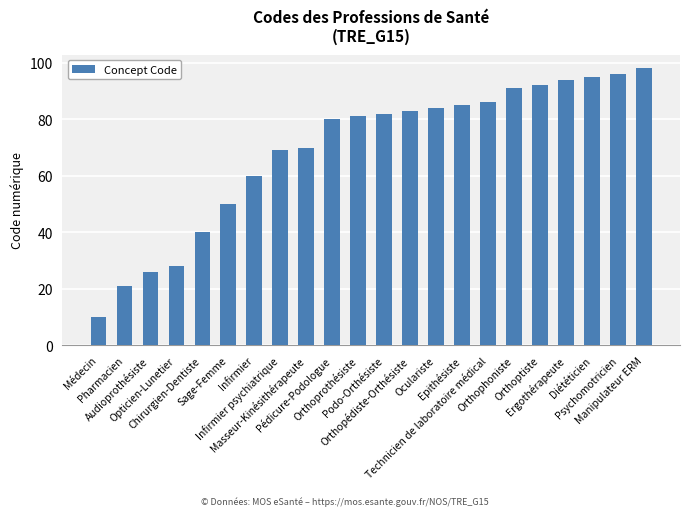

List the labels in order of value, smallest first.

Médecin, Pharmacien, Audioprothésiste, Opticien-Lunetier, Chirurgien-Dentiste, Sage-Femme, Infirmier, Infirmier psychiatrique, Masseur-Kinésithérapeute, Pédicure-Podologue, Orthoprothésiste, Podo-Orthésiste, Orthopédiste-Orthésiste, Oculariste, Epithésiste, Technicien de laboratoire médical, Orthophoniste, Orthoptiste, Ergothérapeute, Diététicien, Psychomotricien, Manipulateur ERM